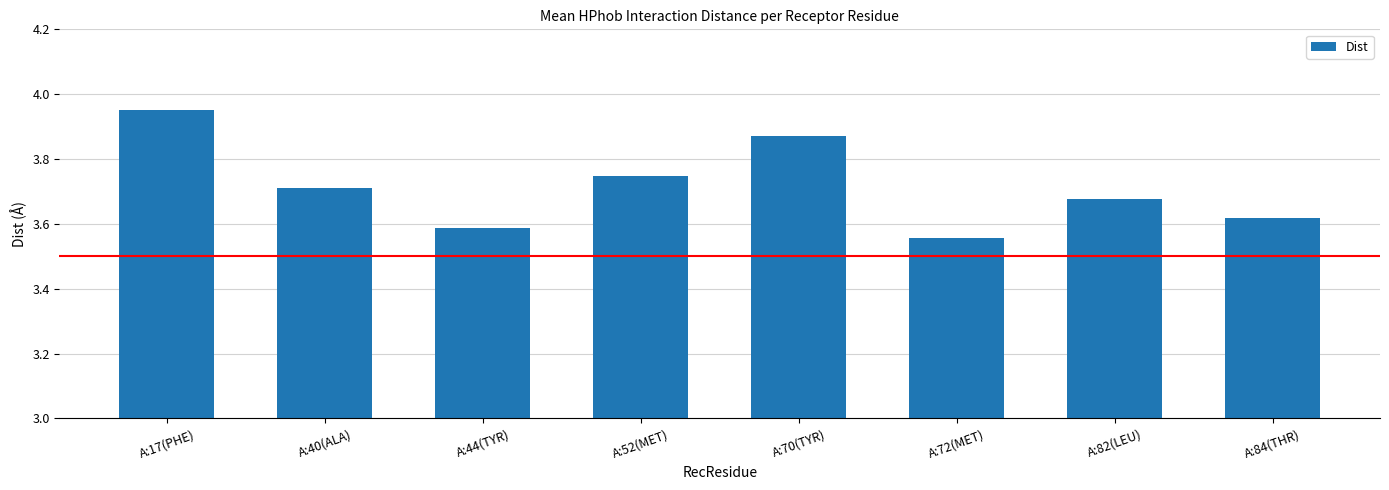

Which label corresponds to the largest value in the chart?

A:17(PHE)